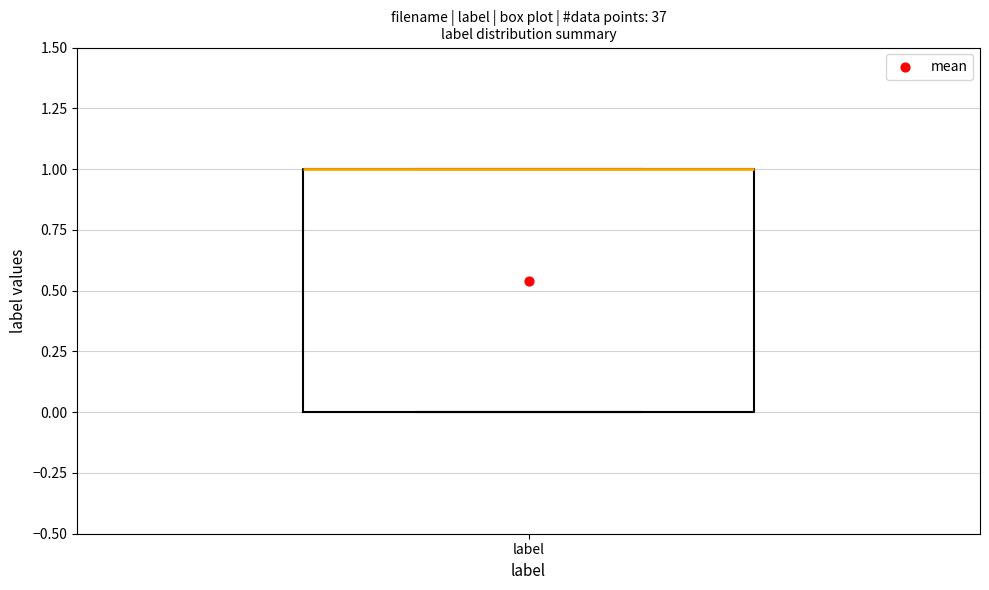

Read this box plot against the y-axis: the position of the median line, the range covered by the box, and the ends of both whiskers. The values are not printed on the chart, so give them approximately, as read against the axis.

median 1 (drawn on the box's upper edge), box 0 to 1, whiskers 0 to 1